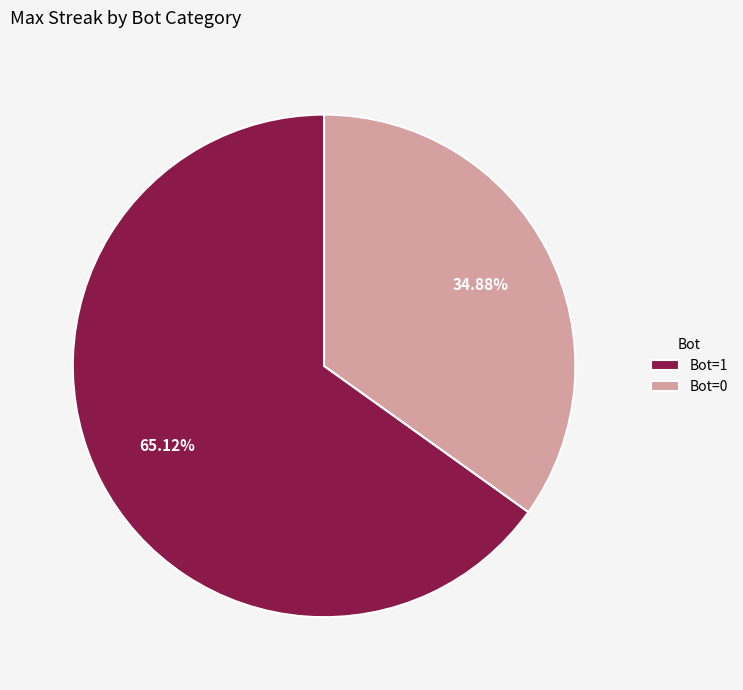

Is the sum of Bot=0 and Bot=1 greater than half?

Yes